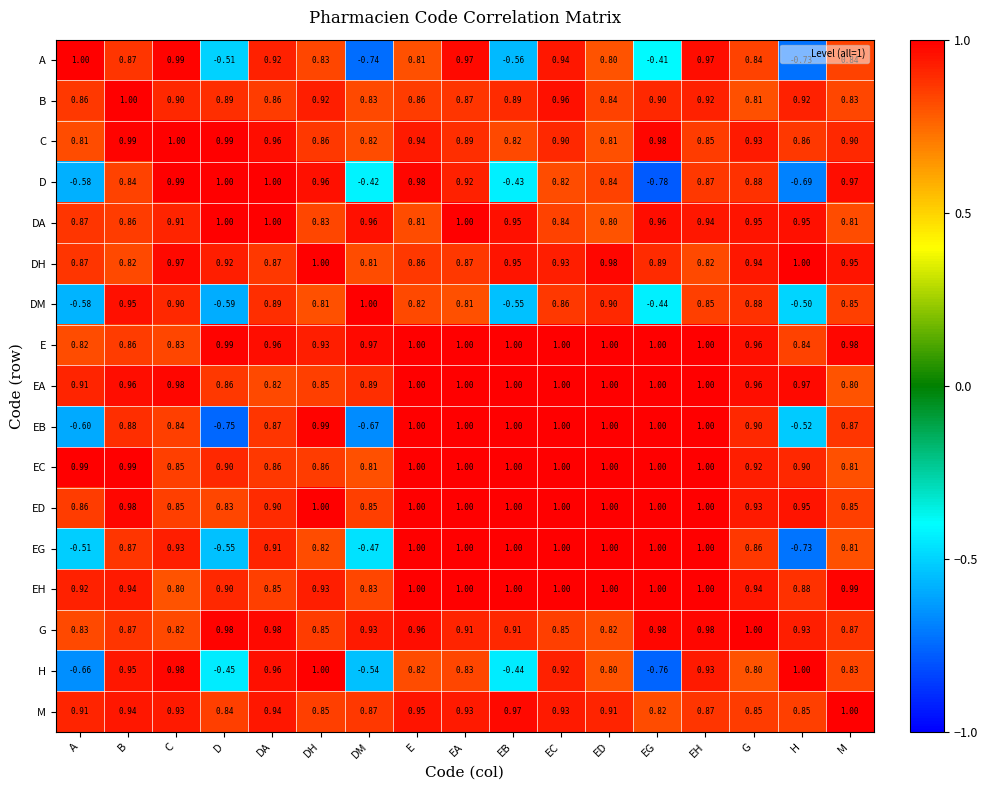

At which label is EG closest to 0?

DM